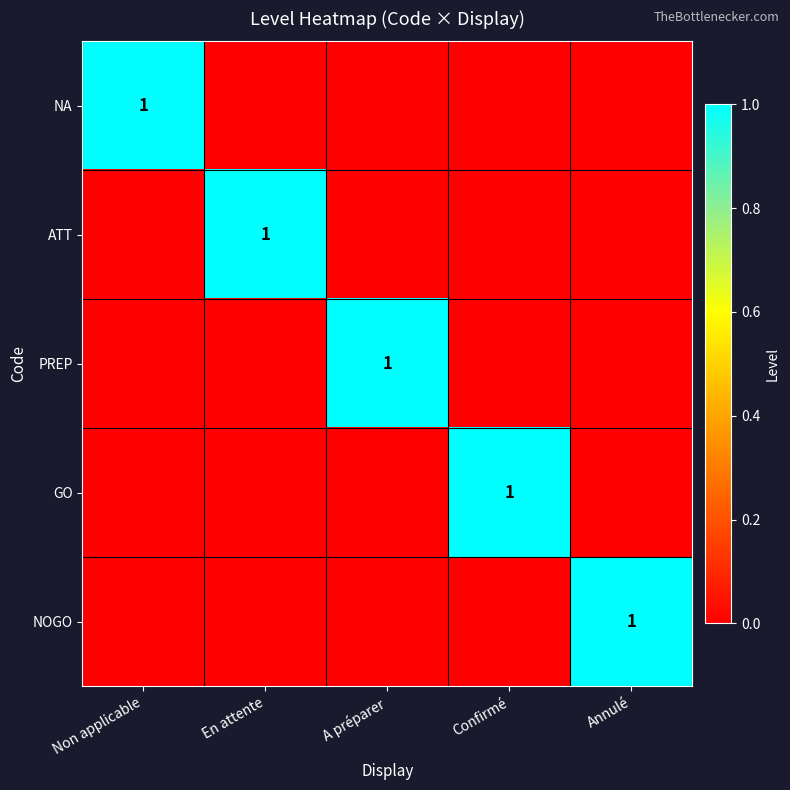

The PREP series shows 1 at A préparer. True or false?

True